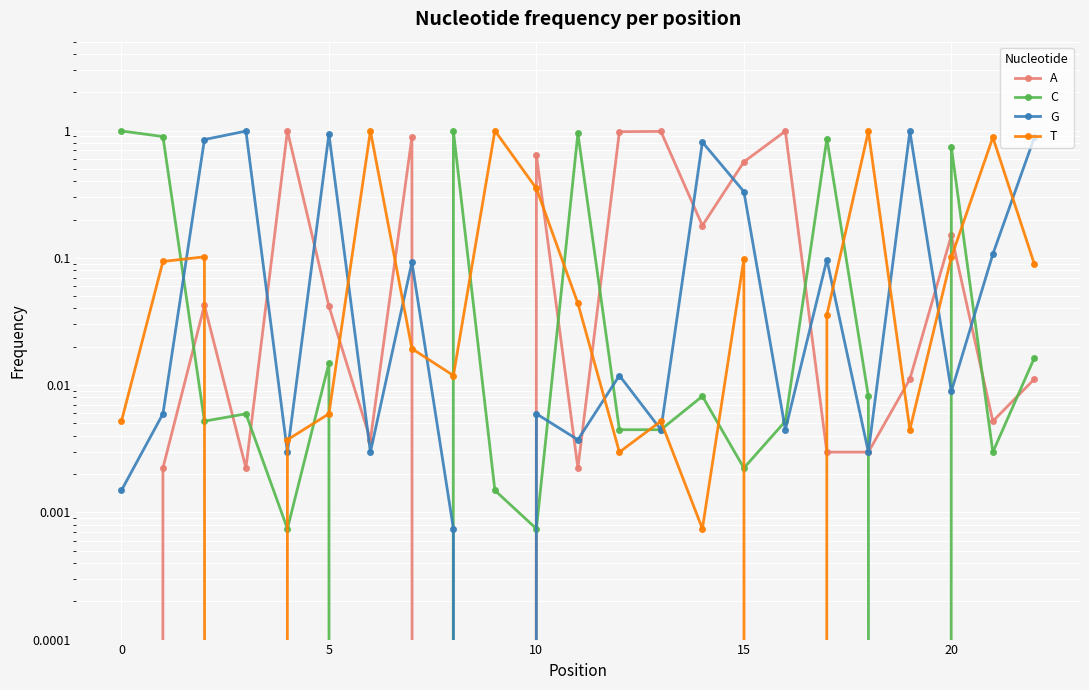

What are all the series names shown in the legend?

A, C, G, T